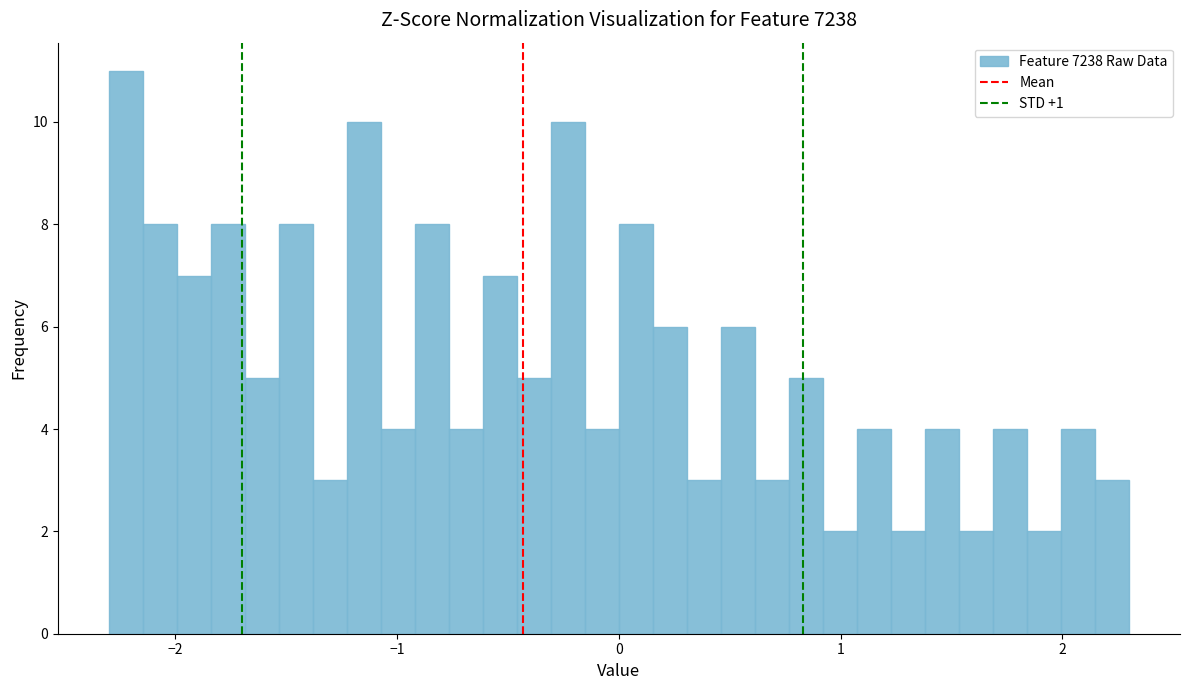

Around what value on the x-axis is the tallest bar? Give the approximate position of its centre, as read against the axis.

-2.2